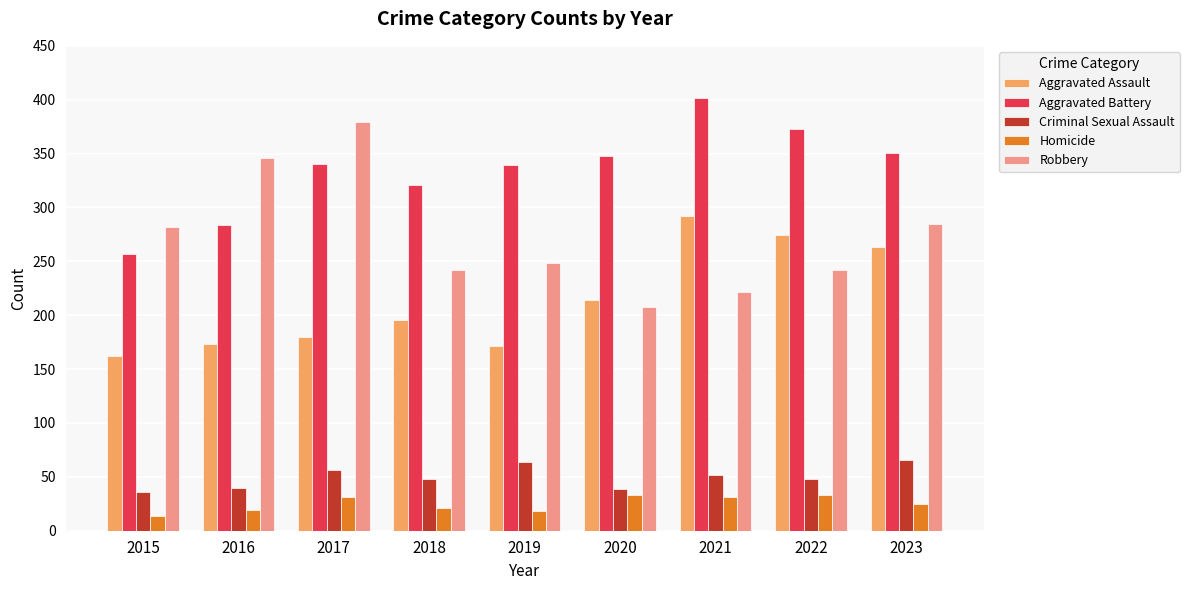

What is the minimum value shown in the chart?

14